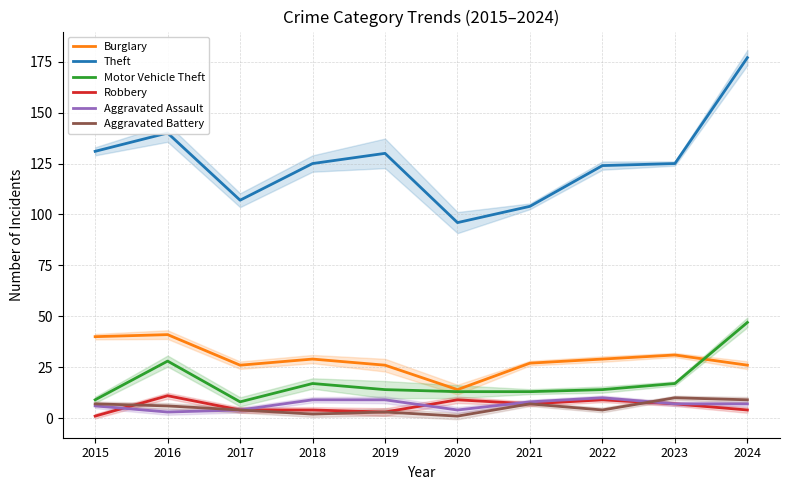

Which series has the largest total across all categories?

Theft